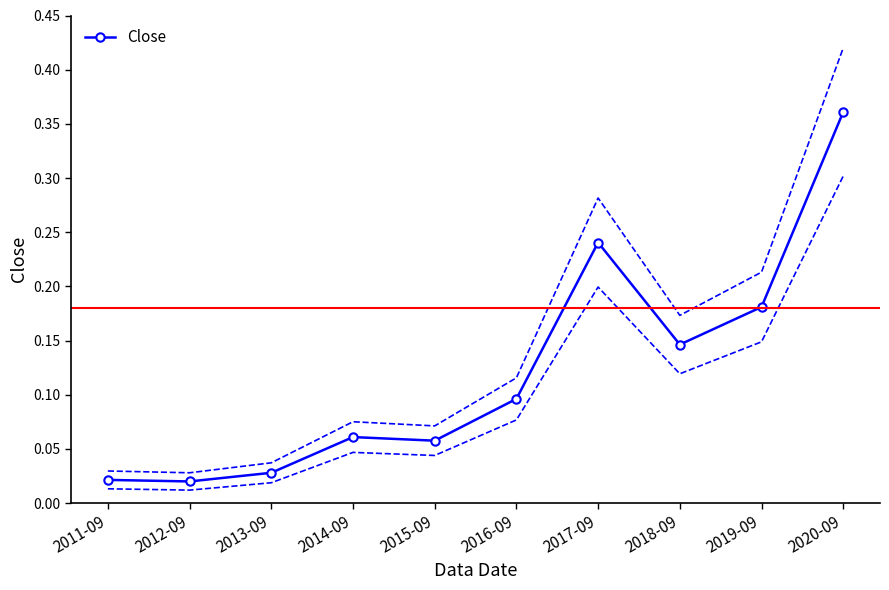

How many series are shown in this chart?

1